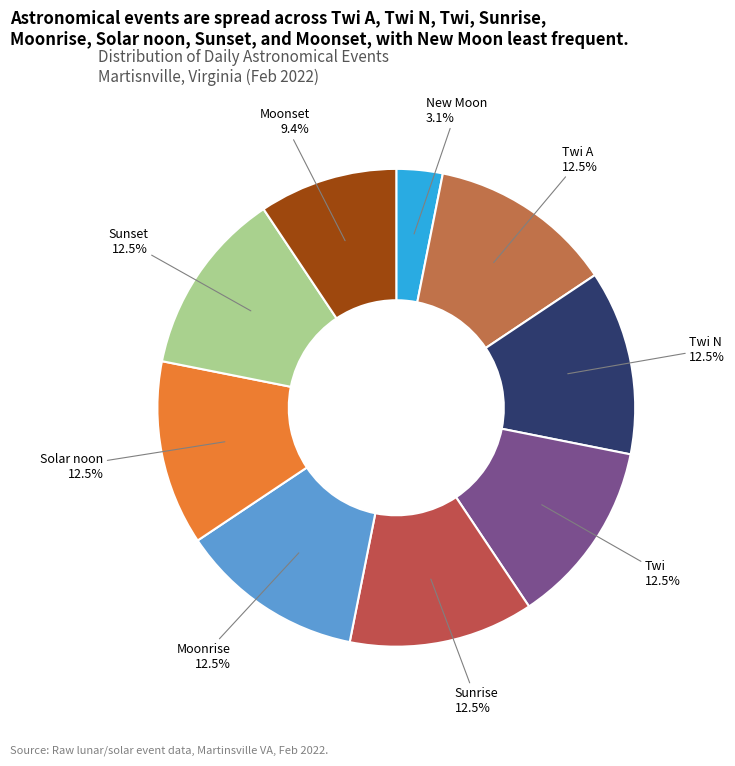

What portion of the pie excludes Sunset?

87.5%